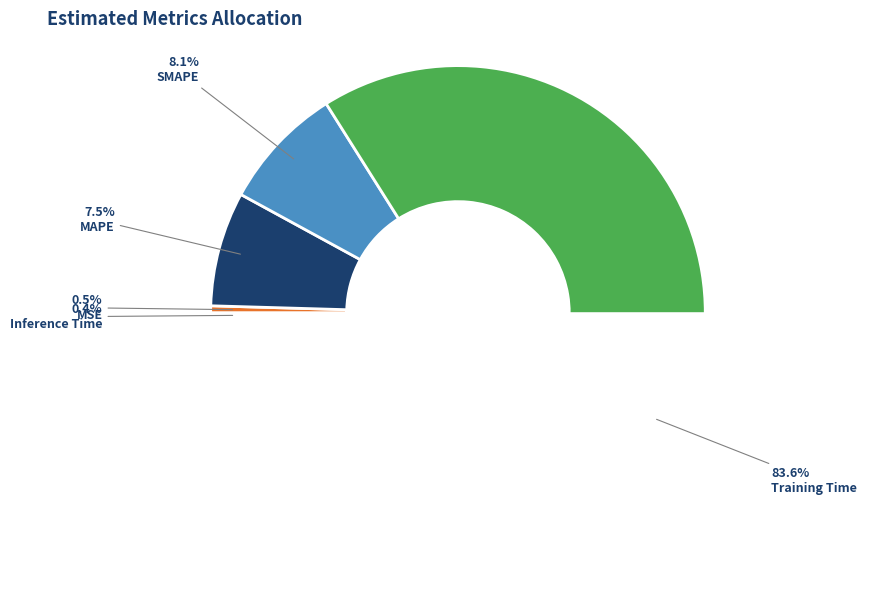

Does MAPE represent more than half of the total?

No